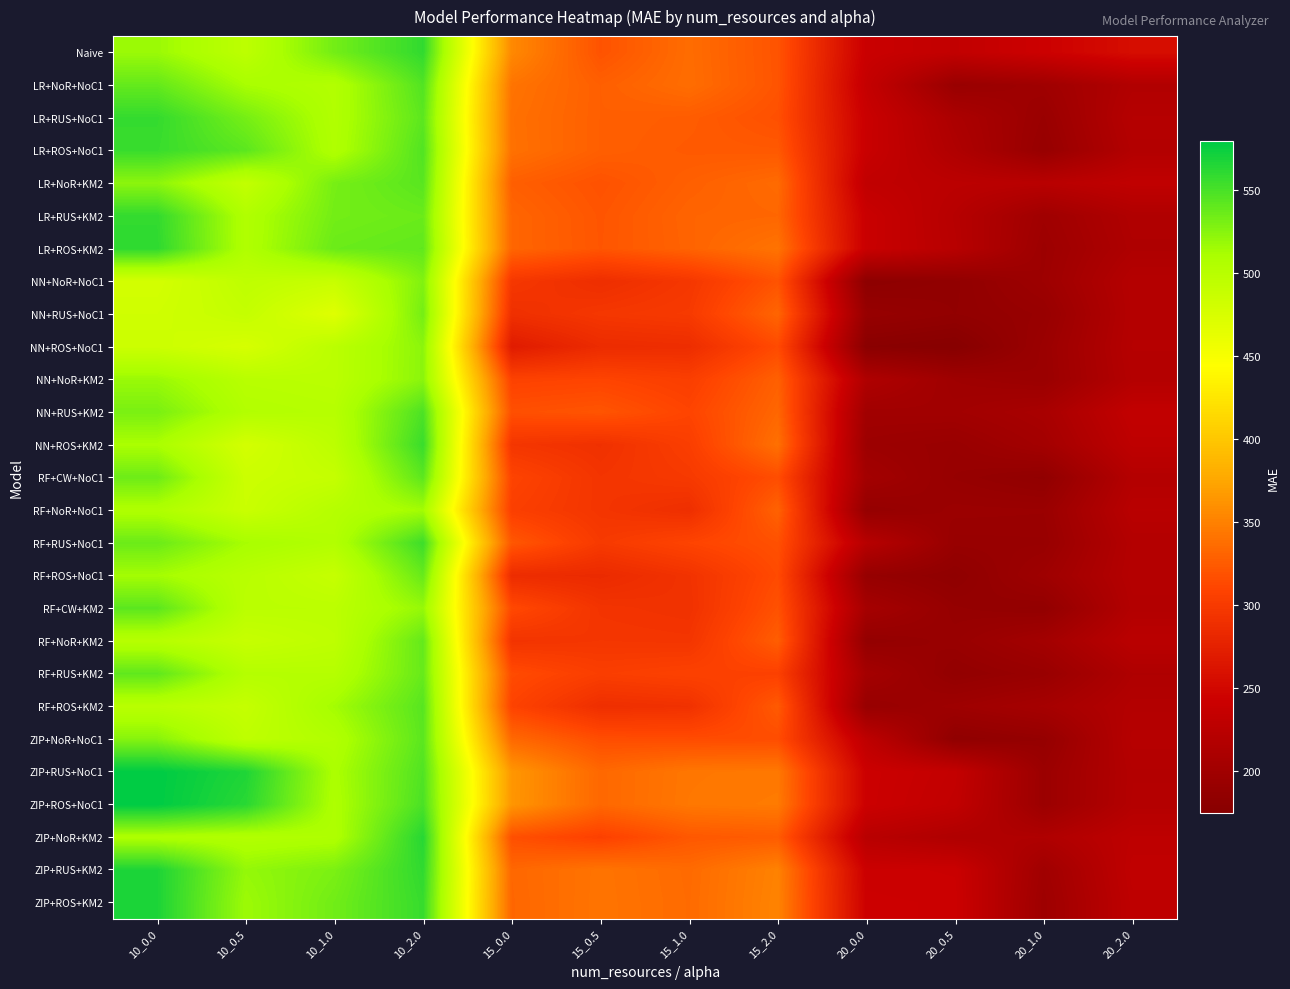

Reading right to left, transcribe all the data shown in this chart.

Naive: 20_2.0=255.4	20_1.0=242.8	20_0.5=232.4	20_0.0=239.9	15_2.0=320.1	15_1.0=336.5	15_0.5=319.5	15_0.0=355.0	10_2.0=559.0	10_1.0=532.9	10_0.5=496.1	10_0.0=517.1
LR+NoR+NoC1: 20_2.0=216.1	20_1.0=198.2	20_0.5=192.1	20_0.0=234.9	15_2.0=320.4	15_1.0=337.0	15_0.5=327.7	15_0.0=341.3	10_2.0=545.9	10_1.0=504.1	10_0.5=511.5	10_0.0=539.0
LR+RUS+NoC1: 20_2.0=220.3	20_1.0=192.8	20_0.5=210.5	20_0.0=239.7	15_2.0=317.5	15_1.0=325.5	15_0.5=327.7	15_0.0=339.1	10_2.0=542.1	10_1.0=504.8	10_0.5=531.9	10_0.0=557.9
LR+ROS+NoC1: 20_2.0=217.7	20_1.0=189.9	20_0.5=214.3	20_0.0=239.1	15_2.0=323.4	15_1.0=324.0	15_0.5=327.6	15_0.0=339.5	10_2.0=546.0	10_1.0=505.9	10_0.5=542.2	10_0.0=556.0
LR+NoR+KM2: 20_2.0=230.9	20_1.0=223.4	20_0.5=225.7	20_0.0=231.2	15_2.0=335.0	15_1.0=327.9	15_0.5=318.8	15_0.0=327.3	10_2.0=543.3	10_1.0=531.4	10_0.5=491.6	10_0.0=522.9
LR+RUS+KM2: 20_2.0=215.0	20_1.0=198.5	20_0.5=221.2	20_0.0=239.8	15_2.0=332.4	15_1.0=330.8	15_0.5=320.9	15_0.0=331.8	10_2.0=536.5	10_1.0=532.9	10_0.5=505.4	10_0.0=558.4
LR+ROS+KM2: 20_2.0=213.3	20_1.0=195.7	20_0.5=222.4	20_0.0=239.5	15_2.0=340.9	15_1.0=330.2	15_0.5=321.3	15_0.0=331.9	10_2.0=540.0	10_1.0=536.5	10_0.5=505.6	10_0.0=560.0
NN+NoR+NoC1: 20_2.0=219.8	20_1.0=196.6	20_0.5=184.6	20_0.0=180.5	15_2.0=319.6	15_1.0=297.1	15_0.5=288.2	15_0.0=297.4	10_2.0=527.4	10_1.0=487.9	10_0.5=494.6	10_0.0=478.2
NN+RUS+NoC1: 20_2.0=219.2	20_1.0=190.7	20_0.5=185.3	20_0.0=190.3	15_2.0=331.4	15_1.0=299.7	15_0.5=296.9	15_0.0=289.9	10_2.0=532.1	10_1.0=468.9	10_0.5=490.1	10_0.0=481.3
NN+ROS+NoC1: 20_2.0=220.4	20_1.0=194.1	20_0.5=174.2	20_0.0=177.4	15_2.0=313.9	15_1.0=287.3	15_0.5=285.3	15_0.0=269.4	10_2.0=523.1	10_1.0=497.6	10_0.5=476.1	10_0.0=484.5
NN+NoR+KM2: 20_2.0=218.8	20_1.0=193.4	20_0.5=197.8	20_0.0=214.1	15_2.0=328.2	15_1.0=303.9	15_0.5=309.3	15_0.0=307.4	10_2.0=523.5	10_1.0=497.8	10_0.5=499.6	10_0.0=517.5
NN+RUS+KM2: 20_2.0=232.8	20_1.0=207.4	20_0.5=200.6	20_0.0=200.1	15_2.0=332.4	15_1.0=309.4	15_0.5=320.8	15_0.0=317.4	10_2.0=548.0	10_1.0=501.0	10_0.5=503.9	10_0.0=530.3
NN+ROS+KM2: 20_2.0=228.7	20_1.0=202.3	20_0.5=192.0	20_0.0=195.6	15_2.0=338.8	15_1.0=303.7	15_0.5=291.0	15_0.0=295.9	10_2.0=555.7	10_1.0=496.6	10_0.5=478.2	10_0.0=510.2
RF+CW+NoC1: 20_2.0=218.8	20_1.0=184.7	20_0.5=189.8	20_0.0=202.1	15_2.0=315.8	15_1.0=299.3	15_0.5=294.7	15_0.0=309.1	10_2.0=542.0	10_1.0=489.8	10_0.5=484.8	10_0.0=535.1
RF+NoR+NoC1: 20_2.0=223.4	20_1.0=193.4	20_0.5=194.1	20_0.0=188.0	15_2.0=329.6	15_1.0=288.8	15_0.5=295.1	15_0.0=304.9	10_2.0=513.6	10_1.0=501.9	10_0.5=486.2	10_0.0=506.7
RF+RUS+NoC1: 20_2.0=218.7	20_1.0=191.3	20_0.5=190.8	20_0.0=221.8	15_2.0=318.0	15_1.0=309.0	15_0.5=299.6	15_0.0=322.4	10_2.0=554.2	10_1.0=504.0	10_0.5=511.9	10_0.0=536.2
RF+ROS+NoC1: 20_2.0=219.7	20_1.0=197.5	20_0.5=182.9	20_0.0=189.1	15_2.0=313.8	15_1.0=292.6	15_0.5=284.1	15_0.0=286.3	10_2.0=537.6	10_1.0=489.0	10_0.5=499.4	10_0.0=513.2
RF+CW+KM2: 20_2.0=217.8	20_1.0=185.9	20_0.5=188.8	20_0.0=204.5	15_2.0=318.6	15_1.0=291.6	15_0.5=293.9	15_0.0=312.8	10_2.0=519.0	10_1.0=497.0	10_0.5=497.6	10_0.0=542.3
RF+NoR+KM2: 20_2.0=224.8	20_1.0=202.4	20_0.5=191.3	20_0.0=186.9	15_2.0=326.4	15_1.0=295.2	15_0.5=296.2	15_0.0=293.7	10_2.0=539.0	10_1.0=495.2	10_0.5=488.7	10_0.0=500.9
RF+RUS+KM2: 20_2.0=213.5	20_1.0=191.9	20_0.5=186.0	20_0.0=203.4	15_2.0=306.3	15_1.0=307.2	15_0.5=303.6	15_0.0=314.5	10_2.0=538.0	10_1.0=501.9	10_0.5=502.6	10_0.0=540.6
RF+ROS+KM2: 20_2.0=218.0	20_1.0=204.9	20_0.5=197.4	20_0.0=190.6	15_2.0=324.2	15_1.0=291.2	15_0.5=288.8	15_0.0=308.2	10_2.0=543.8	10_1.0=513.5	10_0.5=489.8	10_0.0=498.9
ZIP+NoR+NoC1: 20_2.0=221.0	20_1.0=188.5	20_0.5=183.3	20_0.0=228.7	15_2.0=315.5	15_1.0=314.6	15_0.5=315.9	15_0.0=333.7	10_2.0=542.4	10_1.0=504.9	10_0.5=495.0	10_0.0=524.8
ZIP+RUS+NoC1: 20_2.0=218.4	20_1.0=194.3	20_0.5=233.8	20_0.0=242.2	15_2.0=344.3	15_1.0=343.3	15_0.5=333.3	15_0.0=364.2	10_2.0=546.5	10_1.0=509.4	10_0.5=566.1	10_0.0=579.5
ZIP+ROS+NoC1: 20_2.0=218.9	20_1.0=194.4	20_0.5=231.9	20_0.0=241.8	15_2.0=345.7	15_1.0=343.7	15_0.5=333.2	15_0.0=363.8	10_2.0=548.9	10_1.0=507.6	10_0.5=562.3	10_0.0=579.2
ZIP+NoR+KM2: 20_2.0=228.3	20_1.0=214.1	20_0.5=214.2	20_0.0=223.1	15_2.0=325.3	15_1.0=322.5	15_0.5=306.4	15_0.0=317.1	10_2.0=563.4	10_1.0=506.7	10_0.5=504.2	10_0.0=507.0
ZIP+RUS+KM2: 20_2.0=230.7	20_1.0=199.4	20_0.5=240.4	20_0.0=241.5	15_2.0=350.5	15_1.0=335.1	15_0.5=341.4	15_0.0=332.6	10_2.0=559.5	10_1.0=529.7	10_0.5=519.7	10_0.0=567.0
ZIP+ROS+KM2: 20_2.0=229.0	20_1.0=196.7	20_0.5=241.9	20_0.0=242.8	15_2.0=351.5	15_1.0=335.5	15_0.5=341.6	15_0.0=332.2	10_2.0=556.8	10_1.0=533.8	10_0.5=516.3	10_0.0=567.3